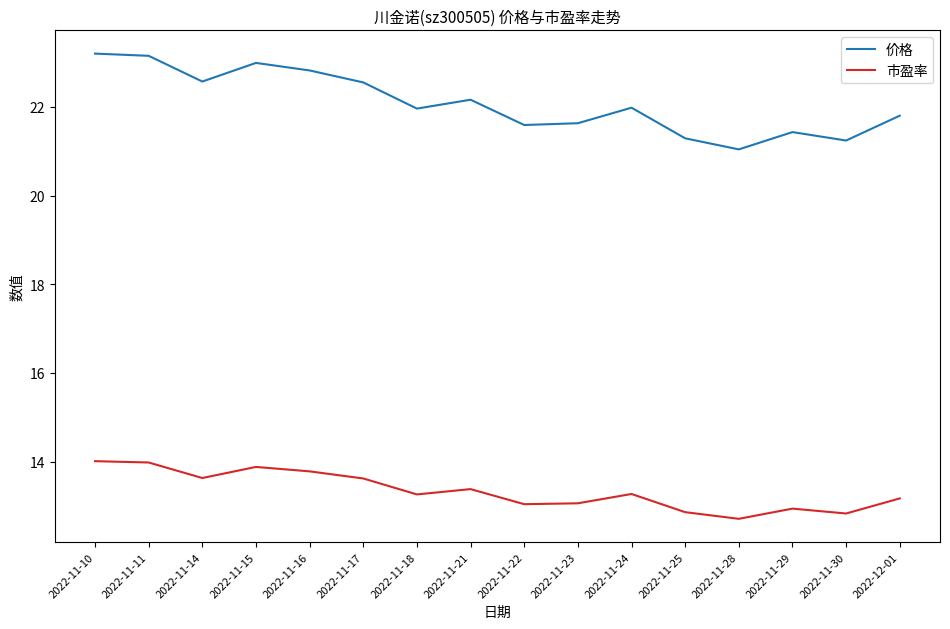

Rank the series by their average value, from lowest to highest.

市盈率, 价格